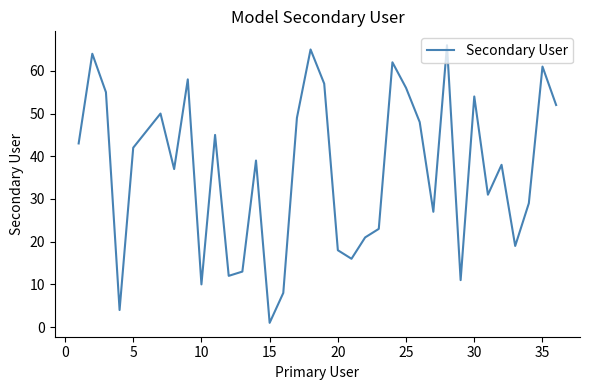

What is the average value?

37